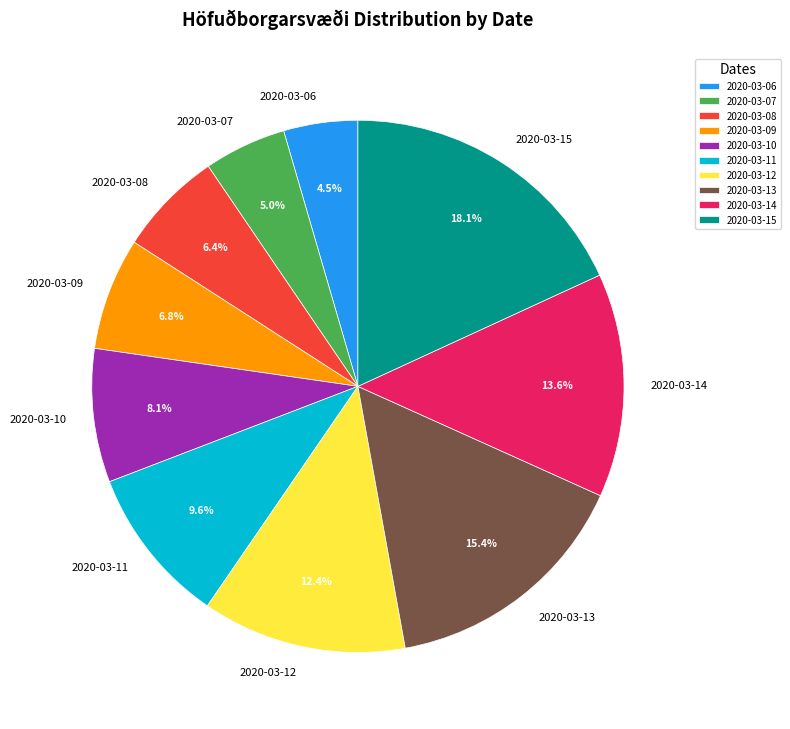

Which slice is the largest?

2020-03-15